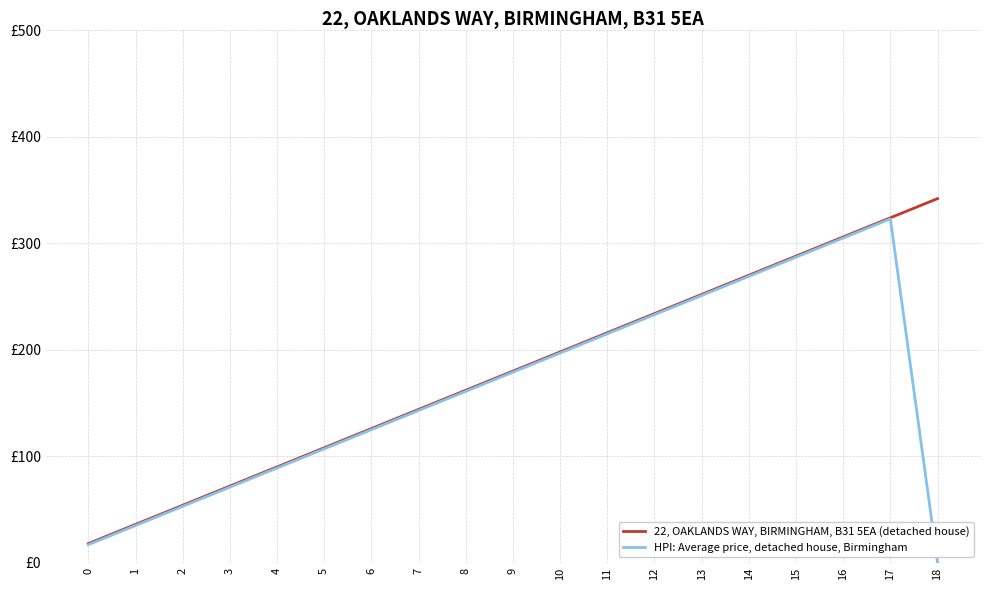

What is the highest value of the HPI: Average price, detached house, Birmingham series?

323